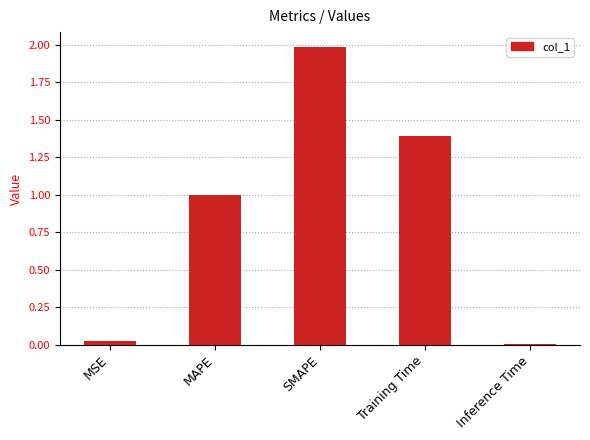

What is the label of the 5th bar from the left?

Inference Time